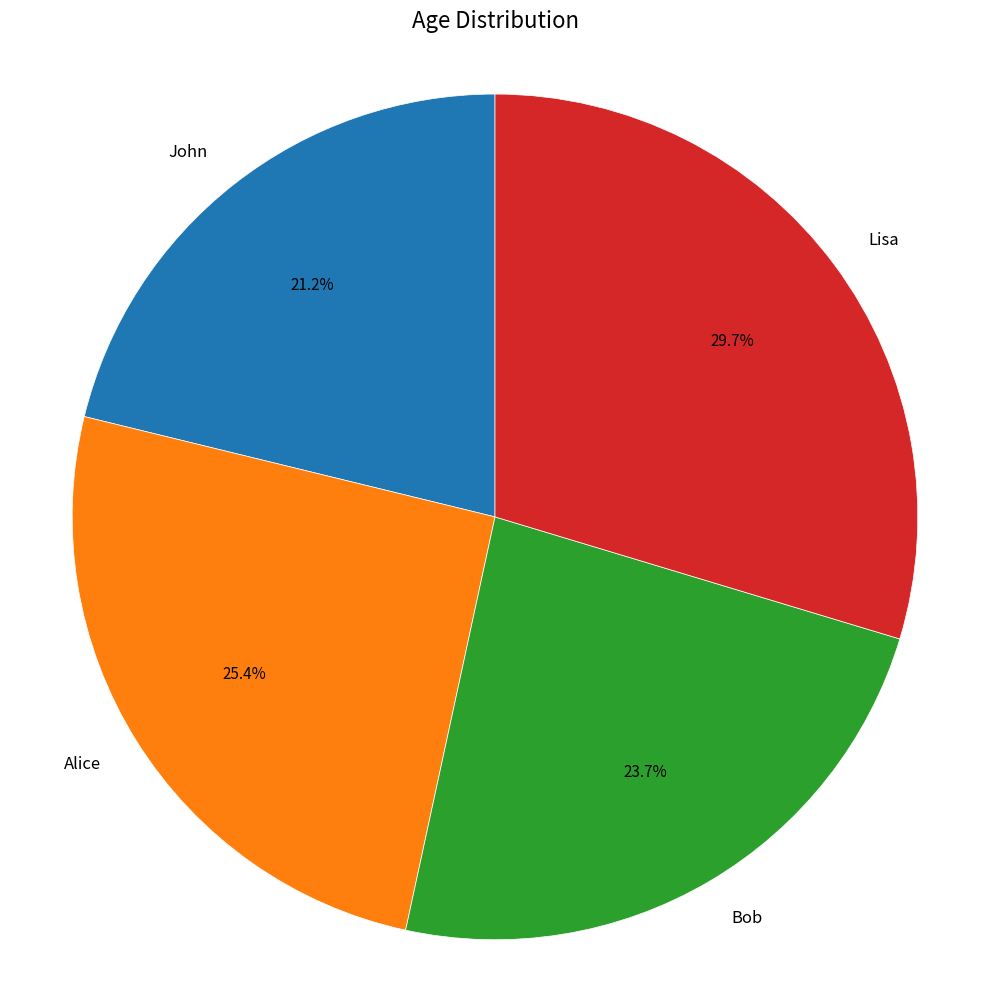

To the nearest percent, what is the difference between the Alice and John slice percentages?

4%